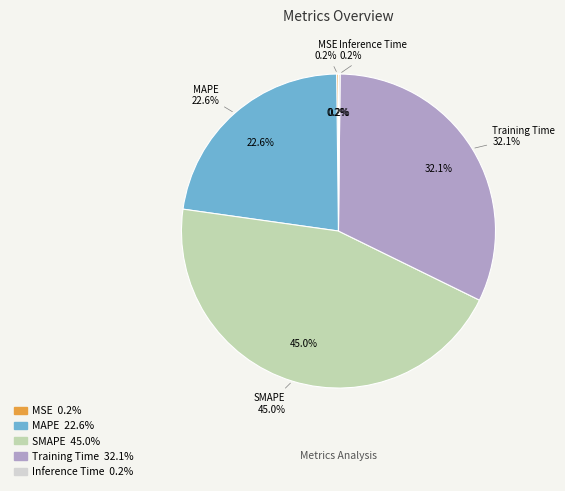

Rank the categories by value from lowest to highest.

Inference Time, MSE, MAPE, Training Time, SMAPE